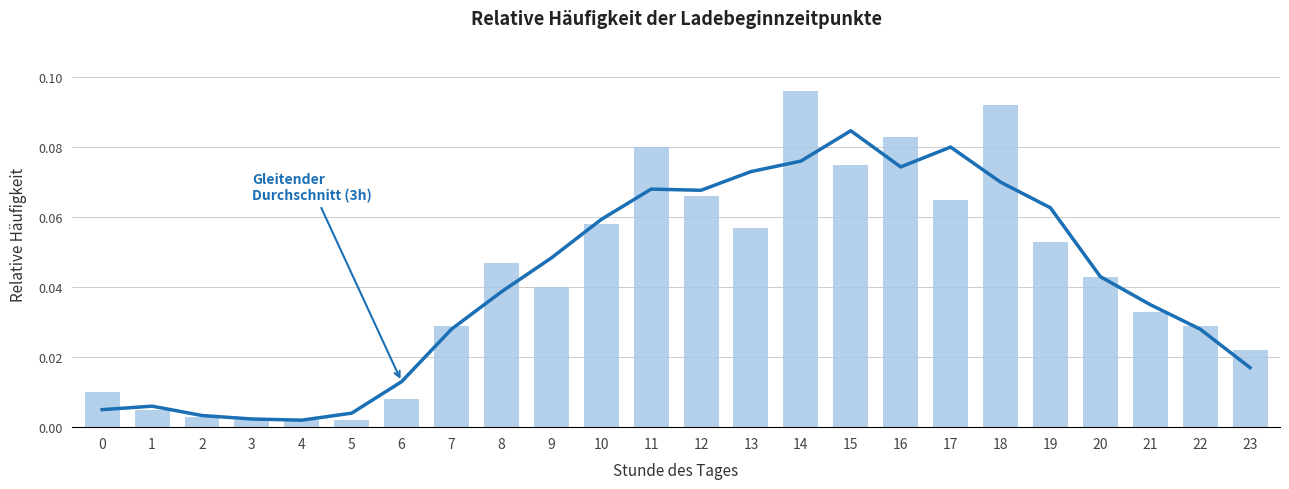

At 11, list the series in order from largest to smallest.

n= Anzahl der Ladebeginnzeitpunkte, Gleitender Durchschnitt (3h)